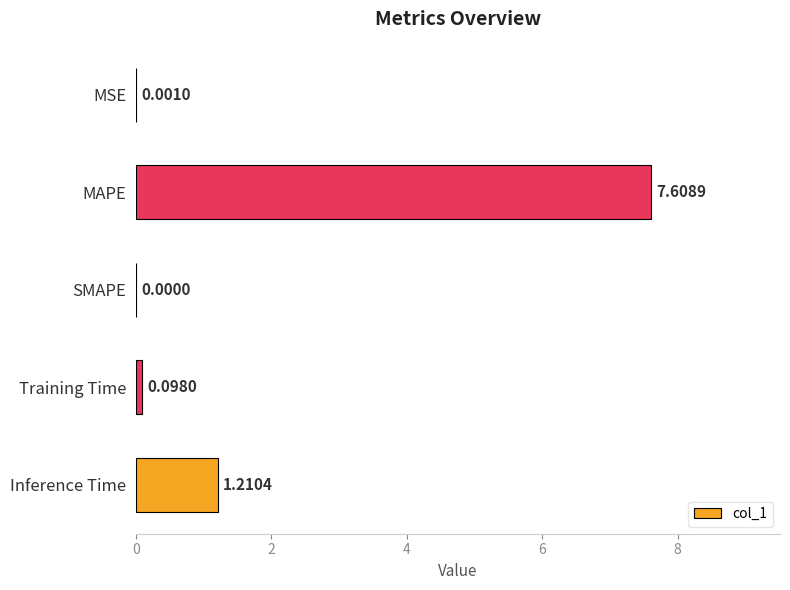

What is the change in value from MSE to Training Time?

+0.1